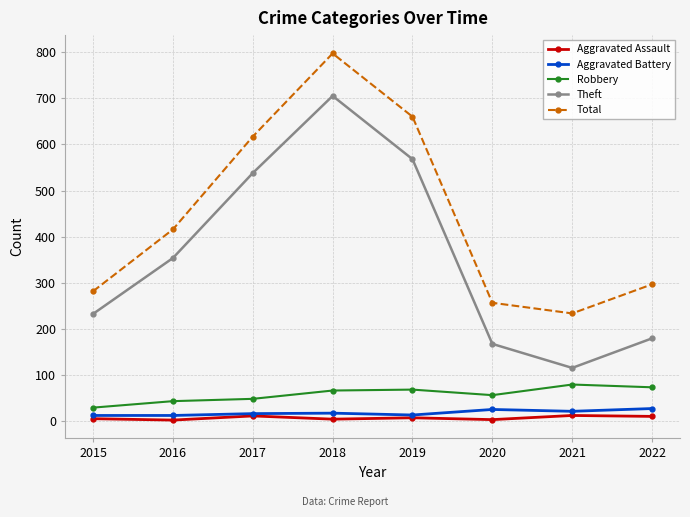

True or false: Total and Theft cross at least once.

False